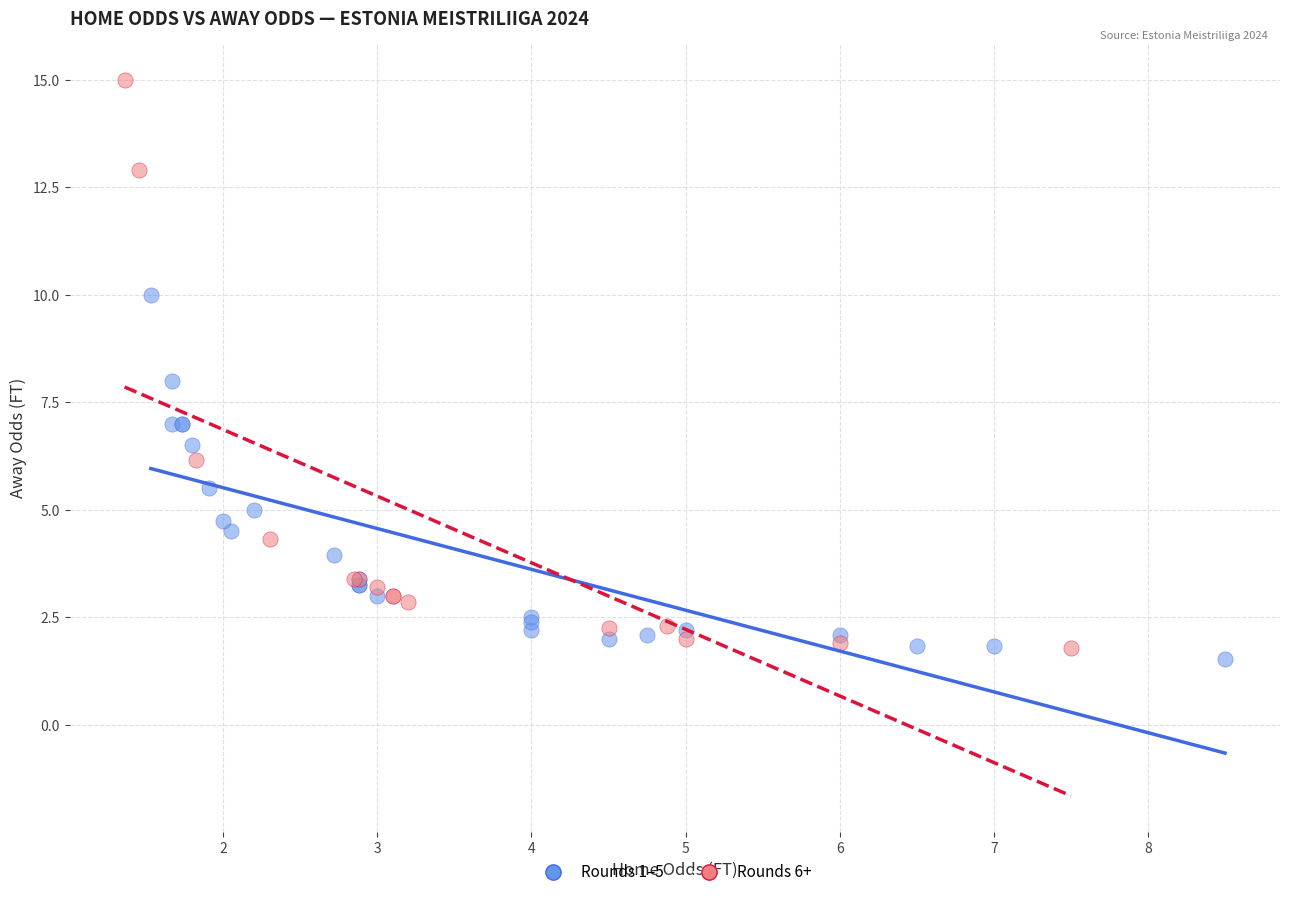

Which series has the widest spread of Y values?

Rounds 6+